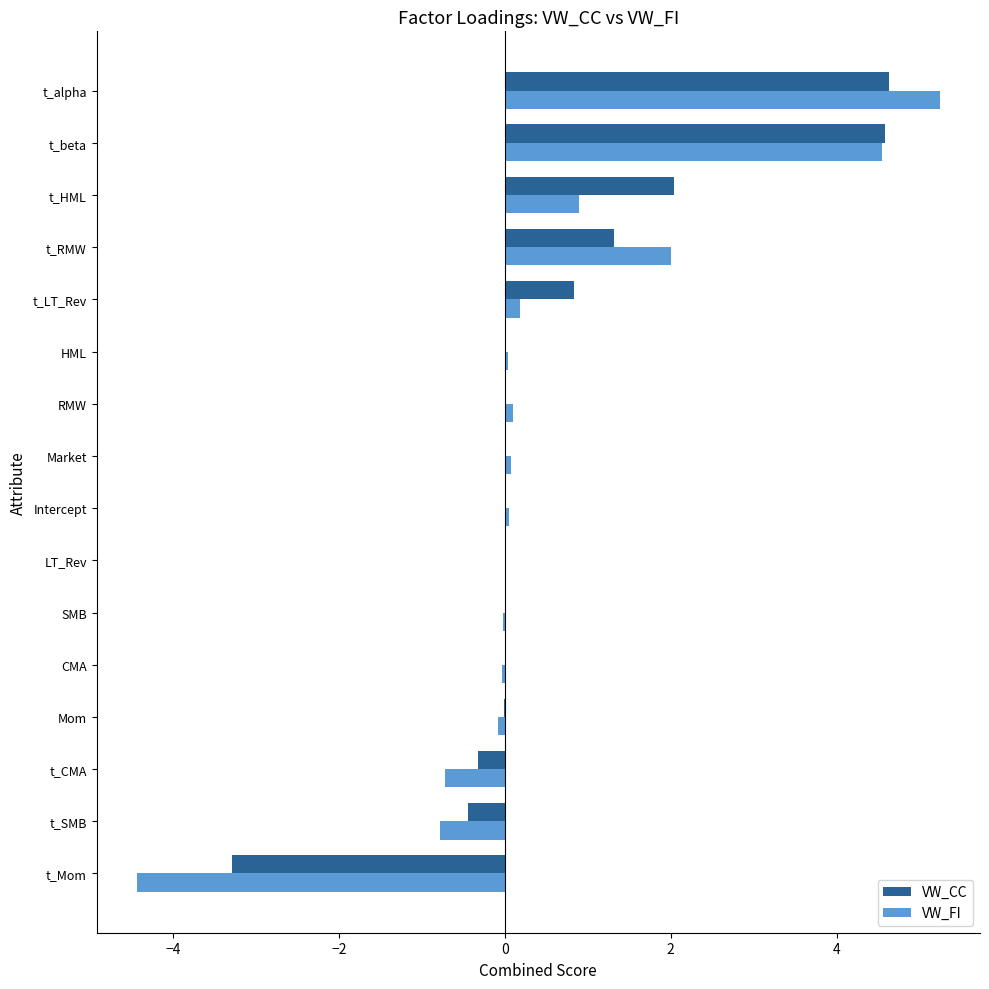

The value of VW_CC at Market is 0.0. True or false?

True